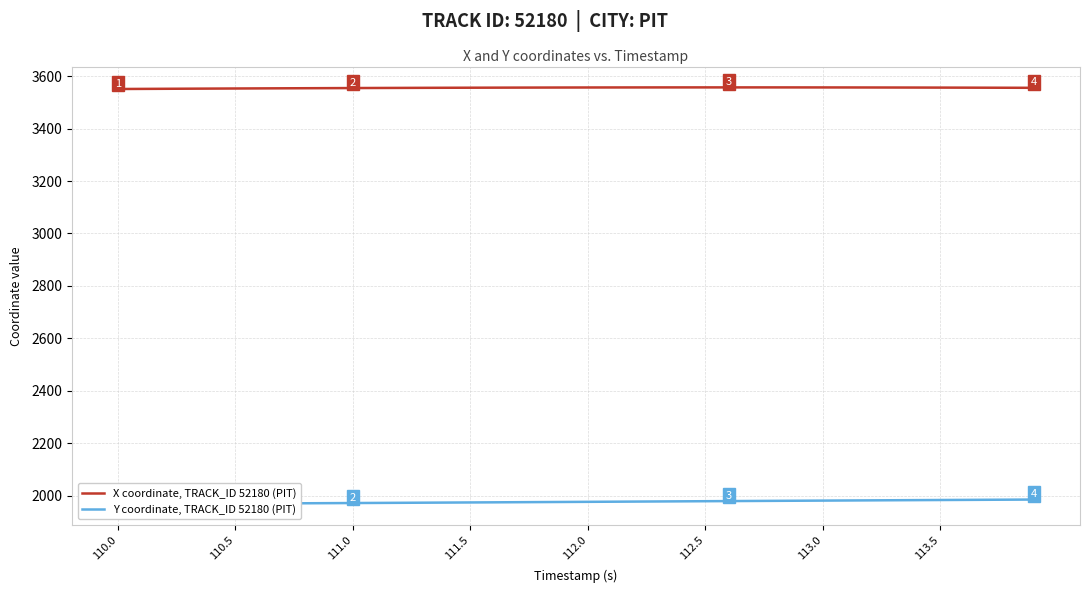

What are all the series names shown in the legend?

X coordinate, TRACK_ID 52180 (PIT), Y coordinate, TRACK_ID 52180 (PIT)